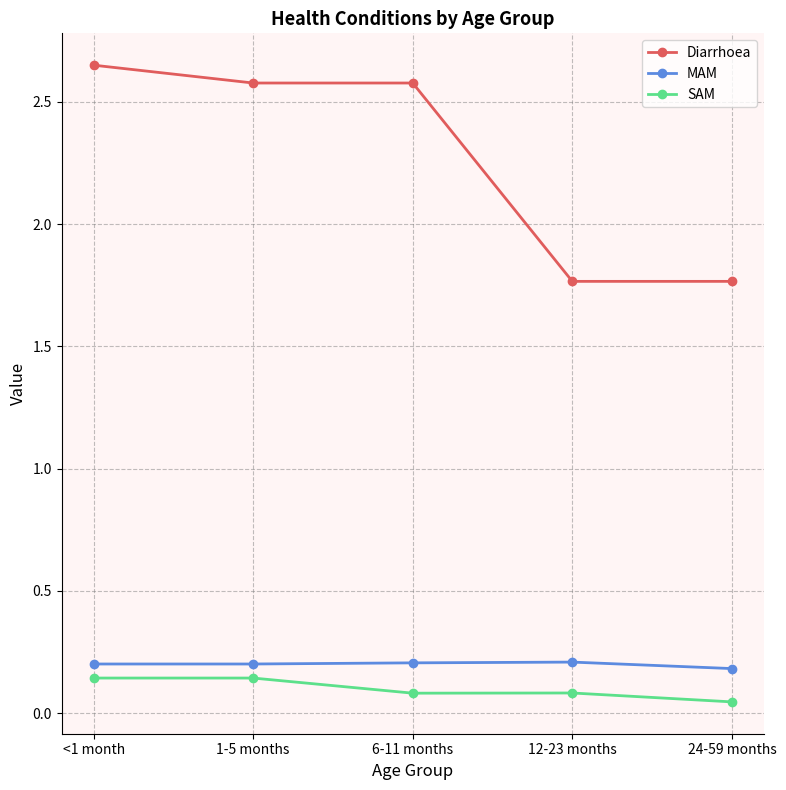

At which label does Diarrhoea reach its peak?

<1 month